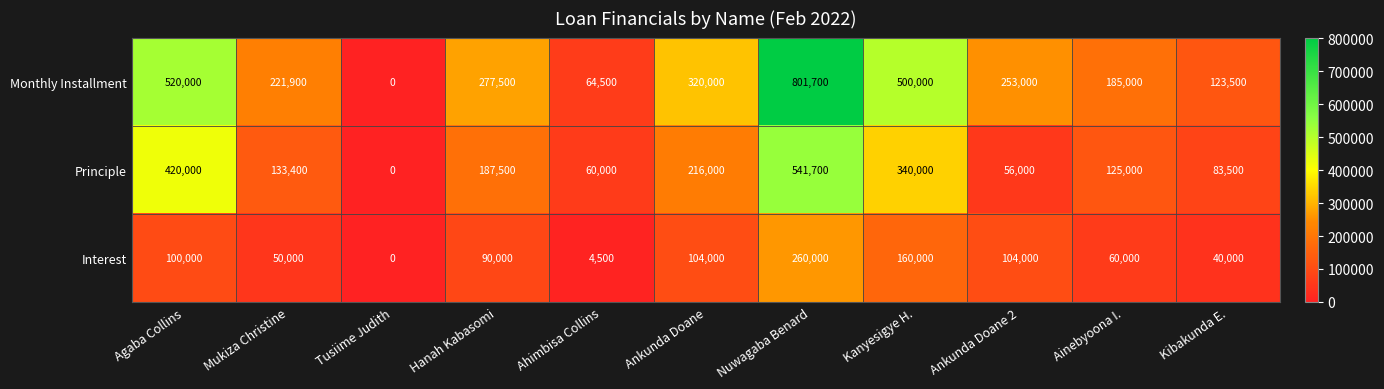

Which category has the highest value in the Monthly Installment series?

Nuwagaba Benard